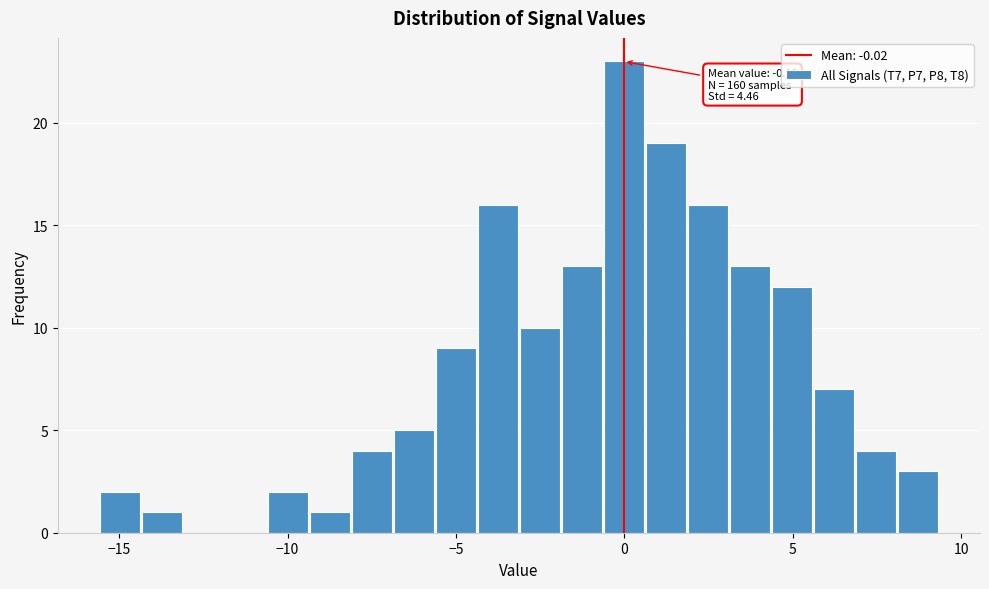

Read against the x-axis, roughly where is the centre of the tallest bar?

0.0